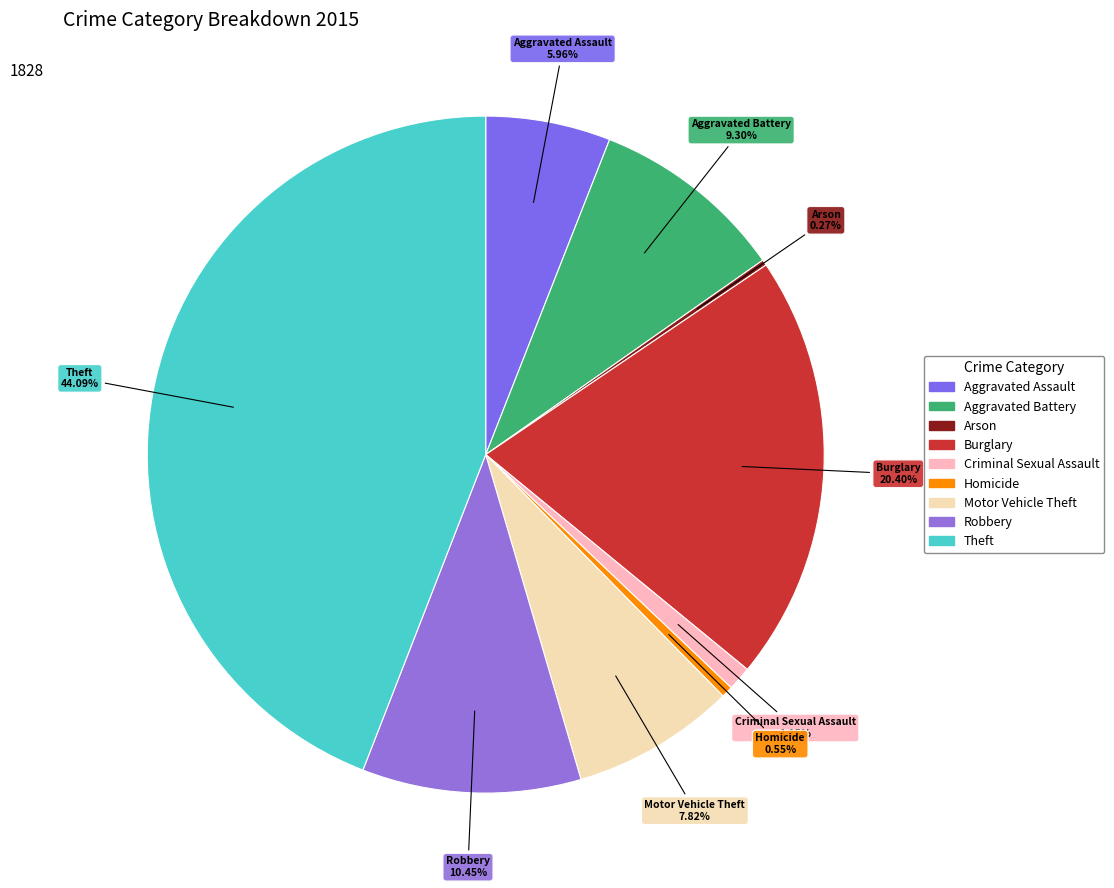

Do Motor Vehicle Theft and Robbery together represent more than half of the pie?

No